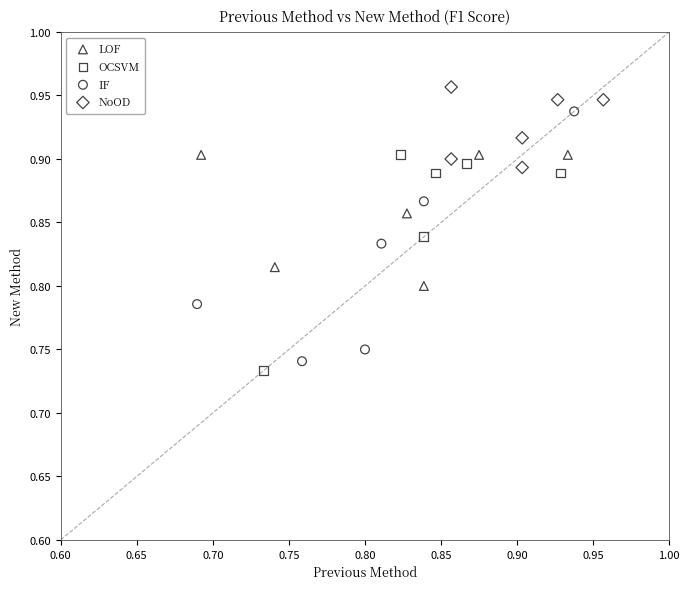

Which series has the largest Y range (max minus min)?

IF